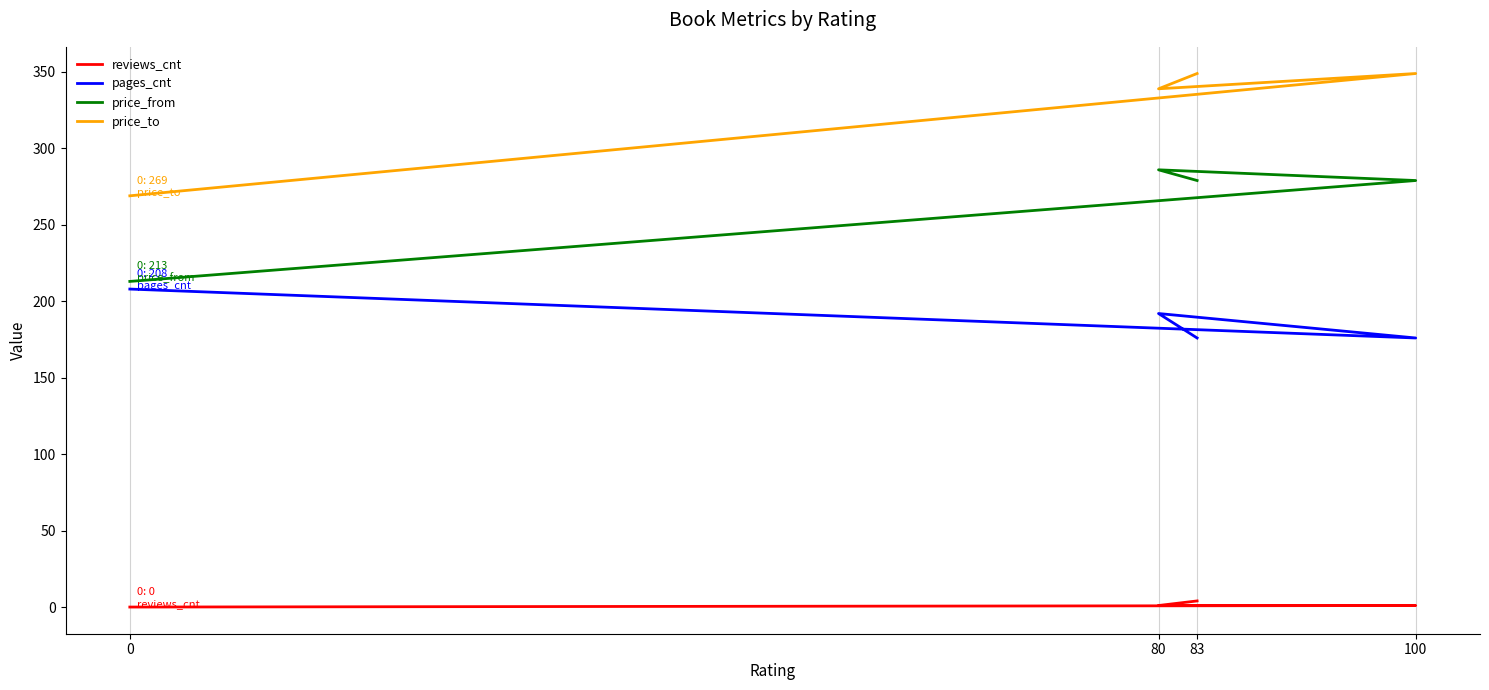

At how many categories does at least one series exceed 62?

4